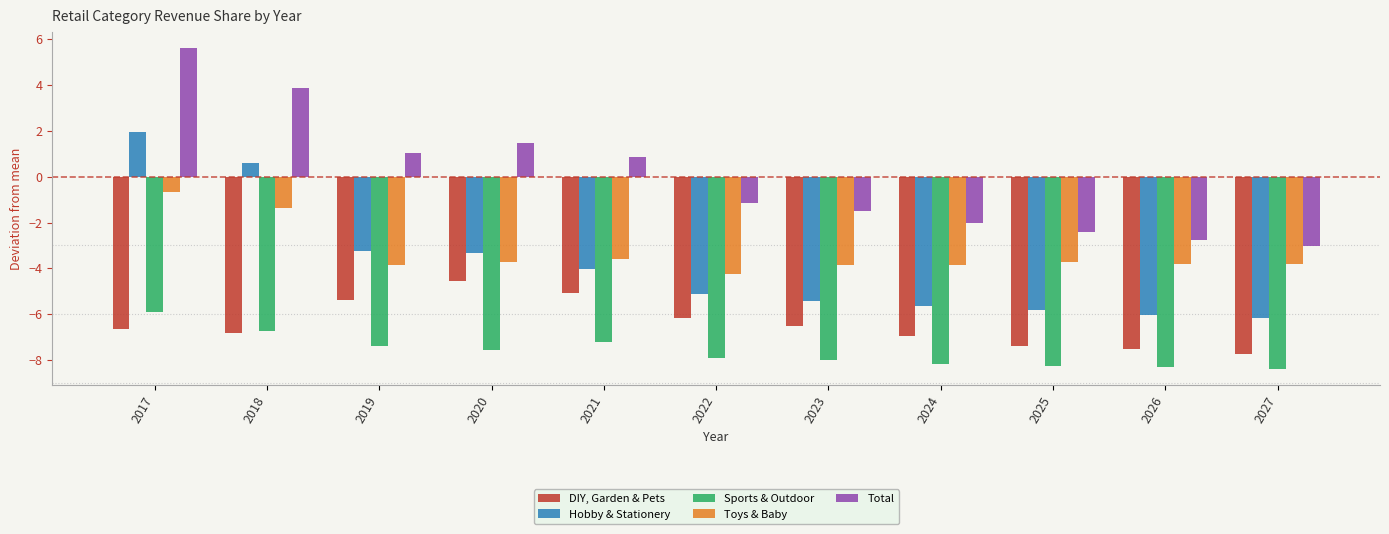

How many groups of bars are there?

11